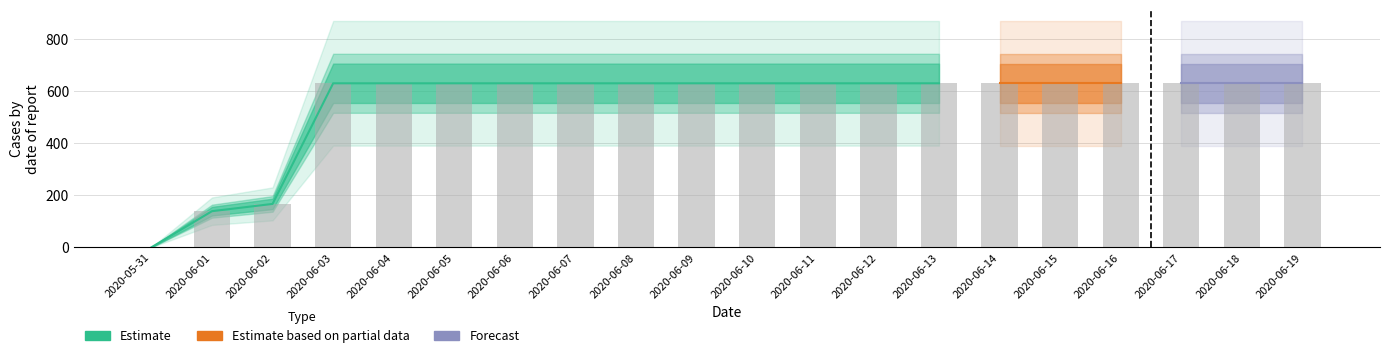

The chart shows a value of 258 at 2020-06-14. True or false?

False